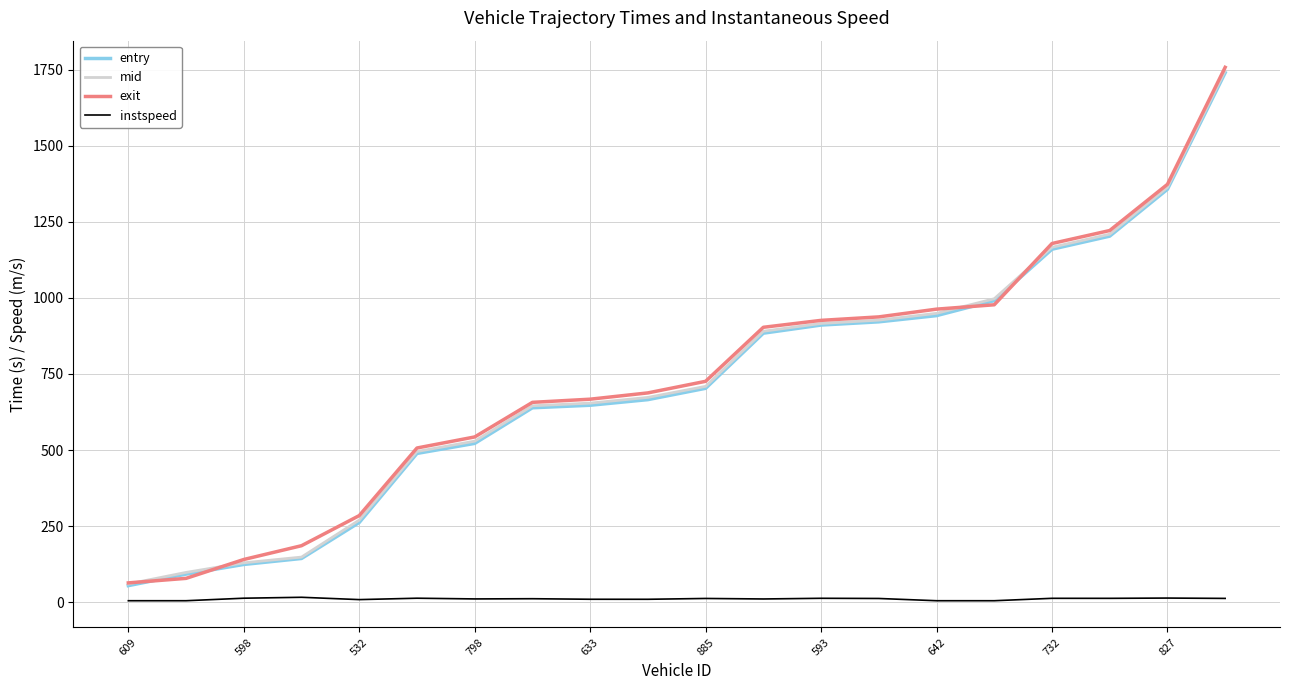

Which series has the widest spread of values?

exit